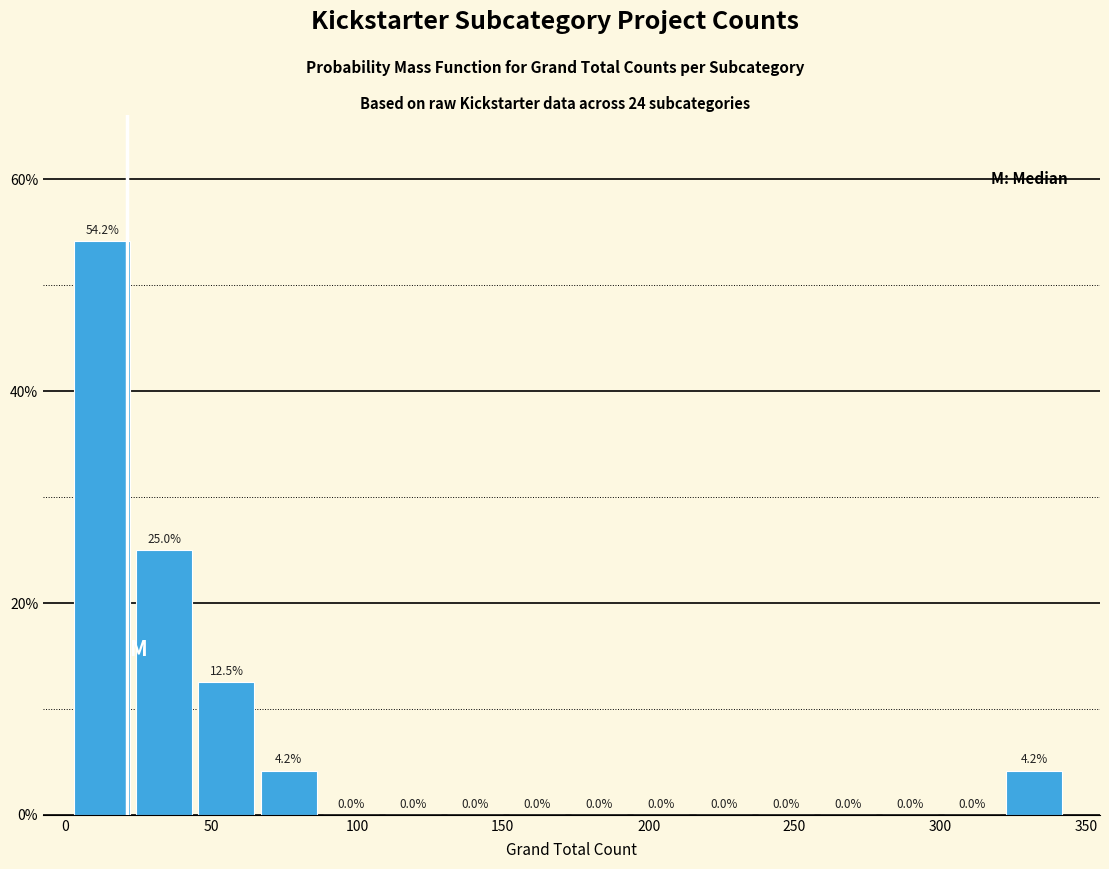

Reading left to right, transcribe this chart: for each bar, give the range it covers on the x-axis and its height. The bar edges are not printed on the chart, so give them approximately, as read against the axis.

5 to 25: 54.2
25 to 45: 25.0
45 to 65: 12.5
65 to 90: 4.2
90 to 110: 0.0
110 to 130: 0.0
130 to 150: 0.0
150 to 175: 0.0
175 to 195: 0.0
195 to 215: 0.0
215 to 235: 0.0
235 to 260: 0.0
260 to 280: 0.0
280 to 300: 0.0
300 to 325: 0.0
325 to 345: 4.2